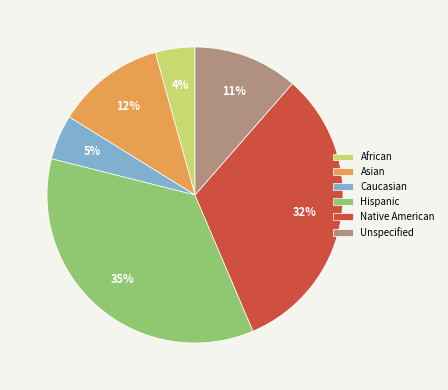

To the nearest percent, what percentage of the pie is Native American?

32%